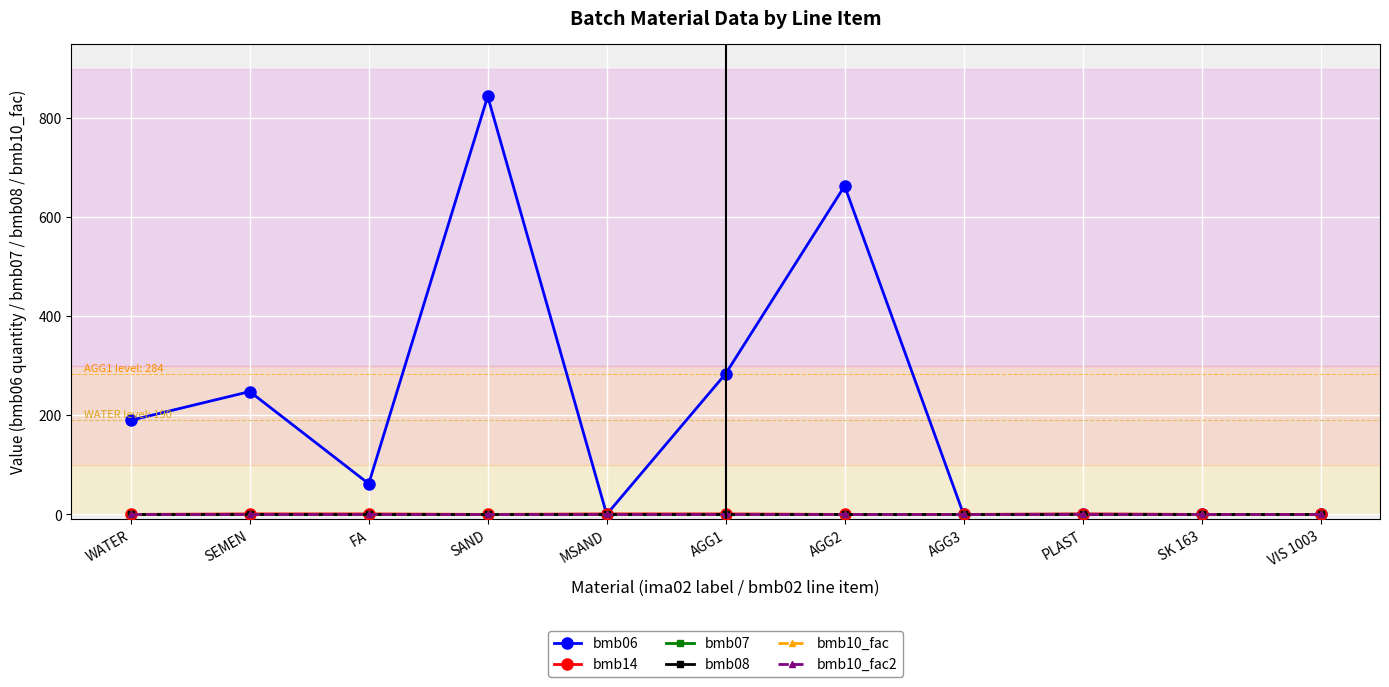

Reading right to left, list all the values displayed in this chart.

bmb06: 0.0	0.0	0.3	0.0	663.0	284.0	0.0	844.0	62.0	248.0	190.0
bmb14: 0.0	0.0	1.0	0.0	0.0	1.0	1.0	0.0	1.0	1.0	0.0
bmb07: 1.0	1.0	1.0	1.0	1.0	1.0	1.0	1.0	1.0	1.0	1.0
bmb08: 0.0	0.0	0.0	0.0	0.0	0.0	0.0	0.0	0.0	0.0	0.0
bmb10_fac: 1.0	1.0	1.0	1.0	1.0	1.0	1.0	1.0	1.0	1.0	1.0
bmb10_fac2: 1.0	1.0	1.0	1.0	1.0	1.0	1.0	1.0	1.0	1.0	1.0